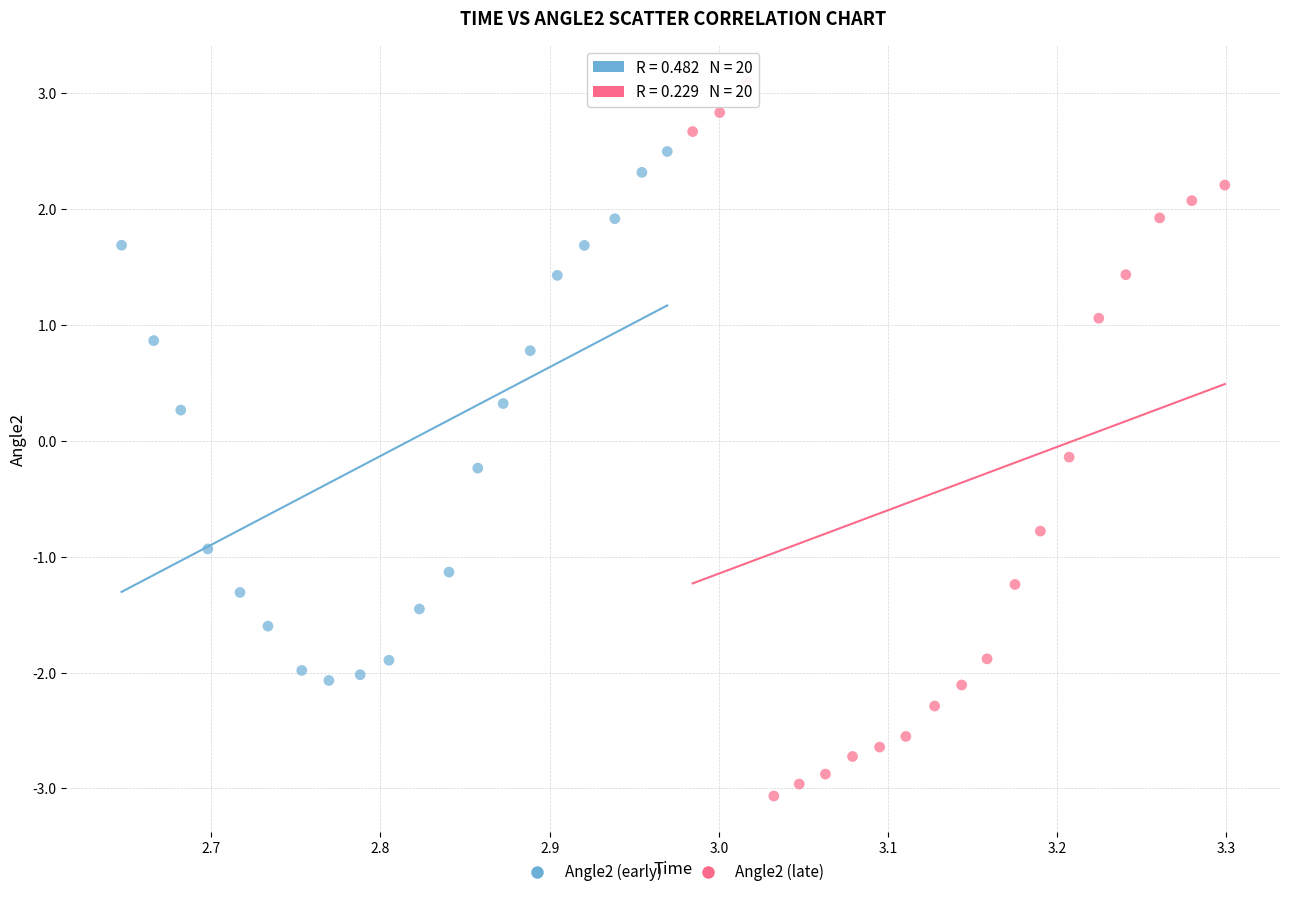

Which series reaches the maximum Y coordinate?

Angle2 (late)